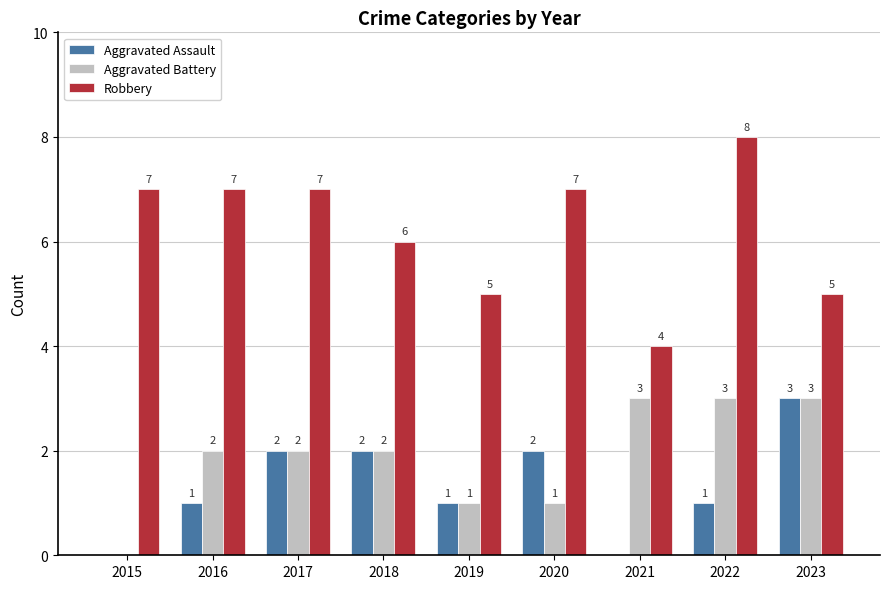

What is the highest value of the Aggravated Battery series?

3